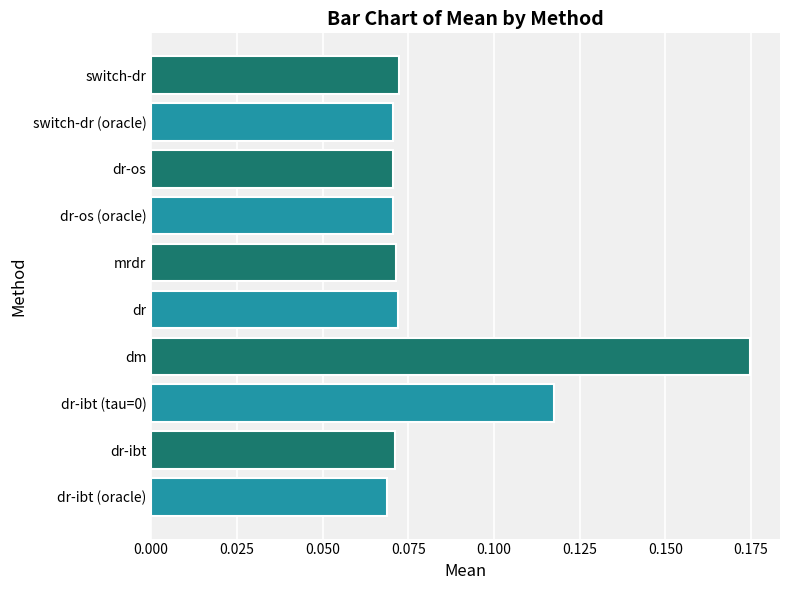

What is the sum of all values?

0.9